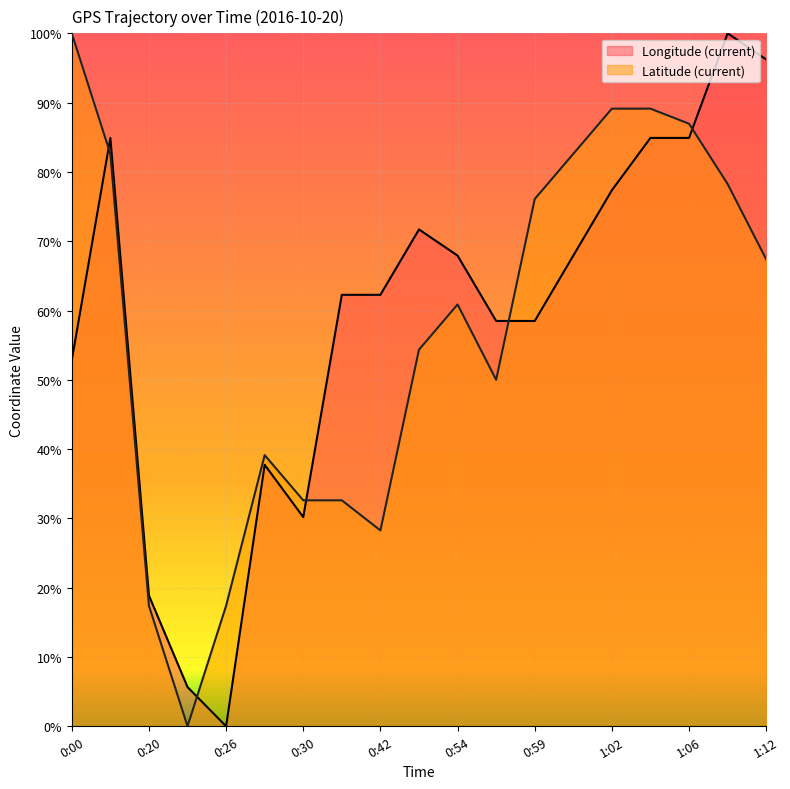

How many intersections are there between Longitude (current) (line) and Latitude (current) (line)?

5